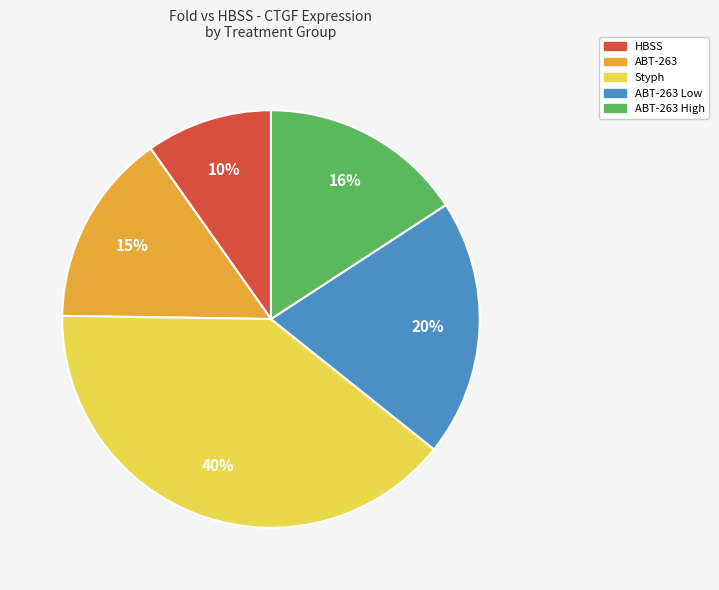

Does any single category account for the majority?

No